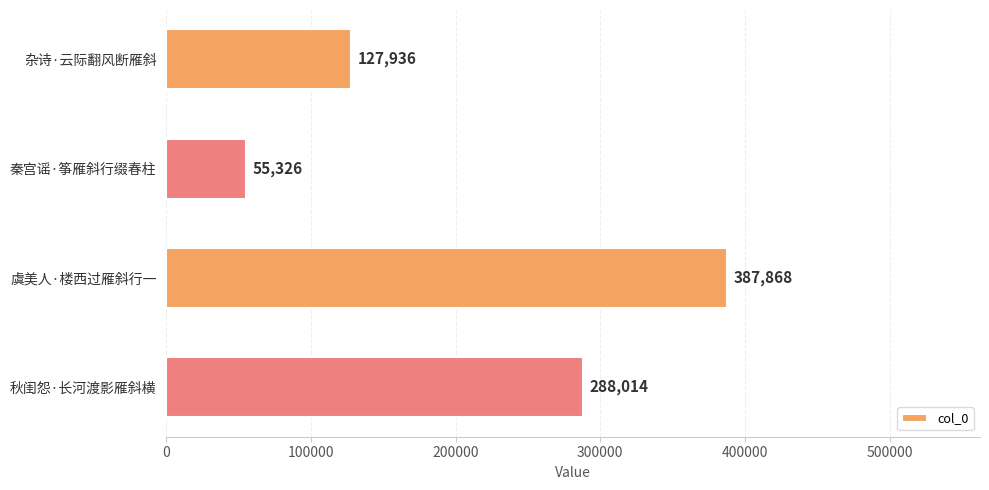

What is the greatest value displayed?

387868